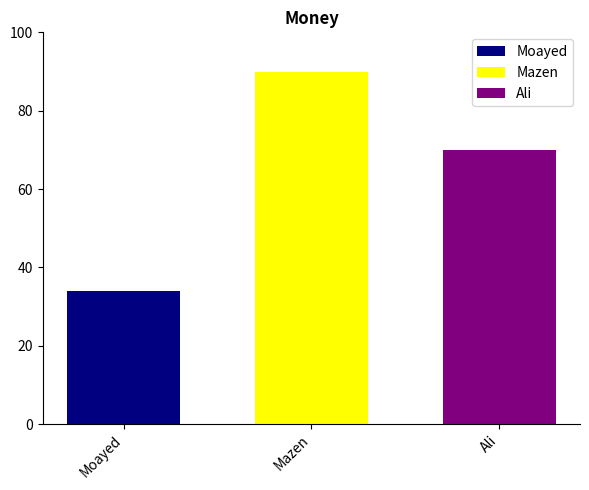

Which series has the largest range (max minus min)?

Moayed